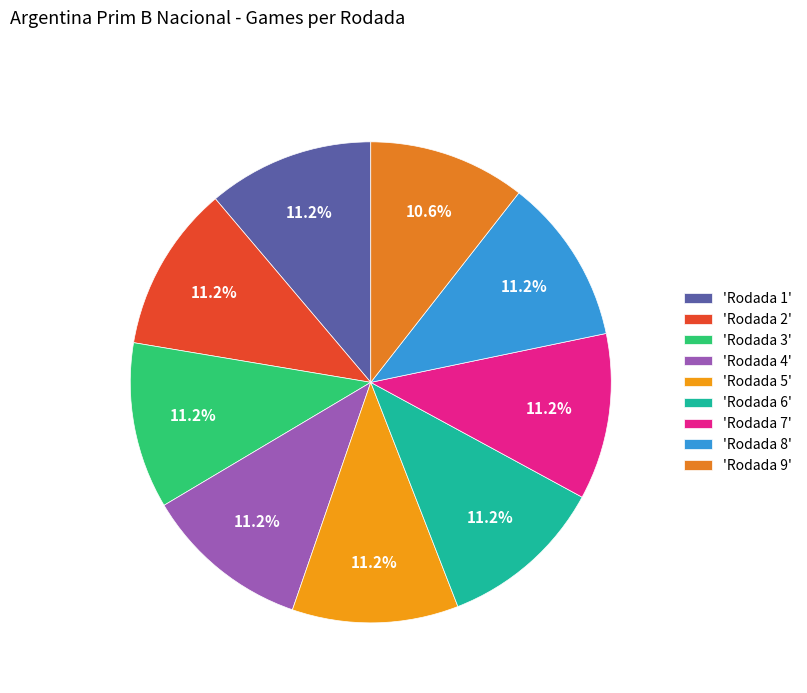

How many segments does this pie chart have?

9